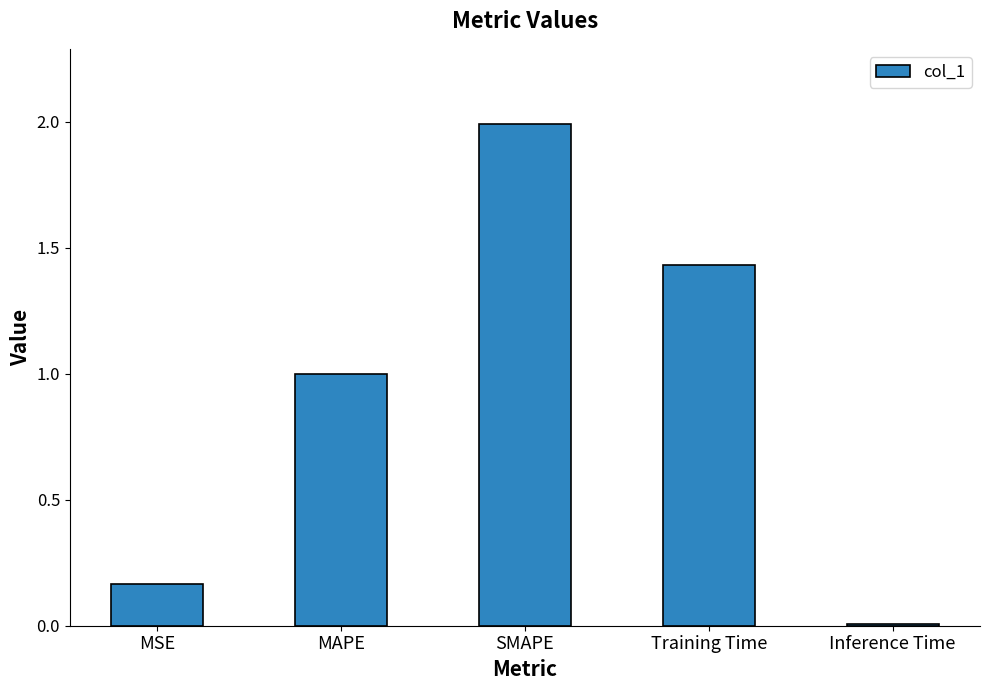

What is the value of the 2nd bar from the left?

1.0